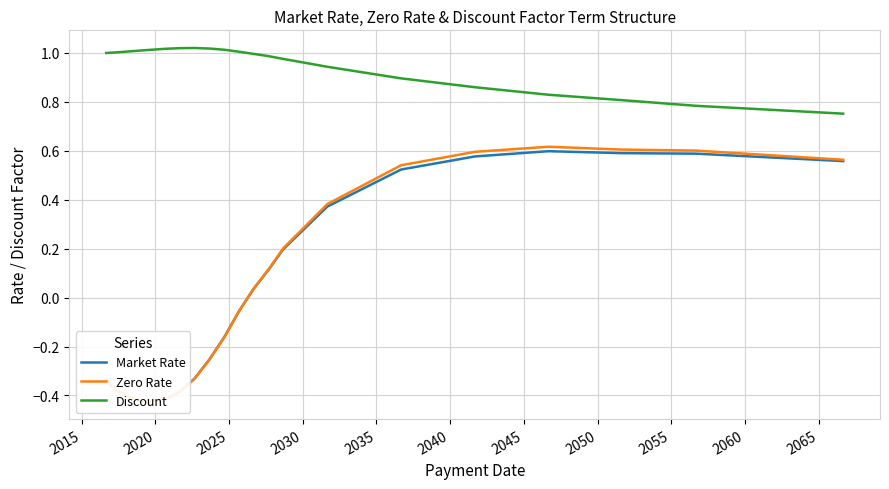

Reading left to right, extract all data points from this chart.

Market Rate: -0.3	-0.3	-0.3	-0.4	-0.4	-0.4	-0.4	-0.4	-0.4	-0.4	-0.4	-0.4	-0.4	-0.4	-0.4	-0.4	-0.4	-0.4	-0.4	-0.4	-0.3	-0.3	-0.2	-0.1	0.0	0.1	0.2	0.4	0.5	0.6	0.6	0.6	0.6	0.6
Zero Rate: -0.3	-0.3	-0.3	-0.4	-0.4	-0.4	-0.4	-0.4	-0.4	-0.4	-0.4	-0.4	-0.4	-0.4	-0.4	-0.4	-0.4	-0.4	-0.4	-0.4	-0.3	-0.3	-0.2	-0.1	0.0	0.1	0.2	0.4	0.5	0.6	0.6	0.6	0.6	0.6
Discount: 1.0	1.0	1.0	1.0	1.0	1.0	1.0	1.0	1.0	1.0	1.0	1.0	1.0	1.0	1.0	1.0	1.0	1.0	1.0	1.0	1.0	1.0	1.0	1.0	1.0	1.0	1.0	0.9	0.9	0.9	0.8	0.8	0.8	0.8